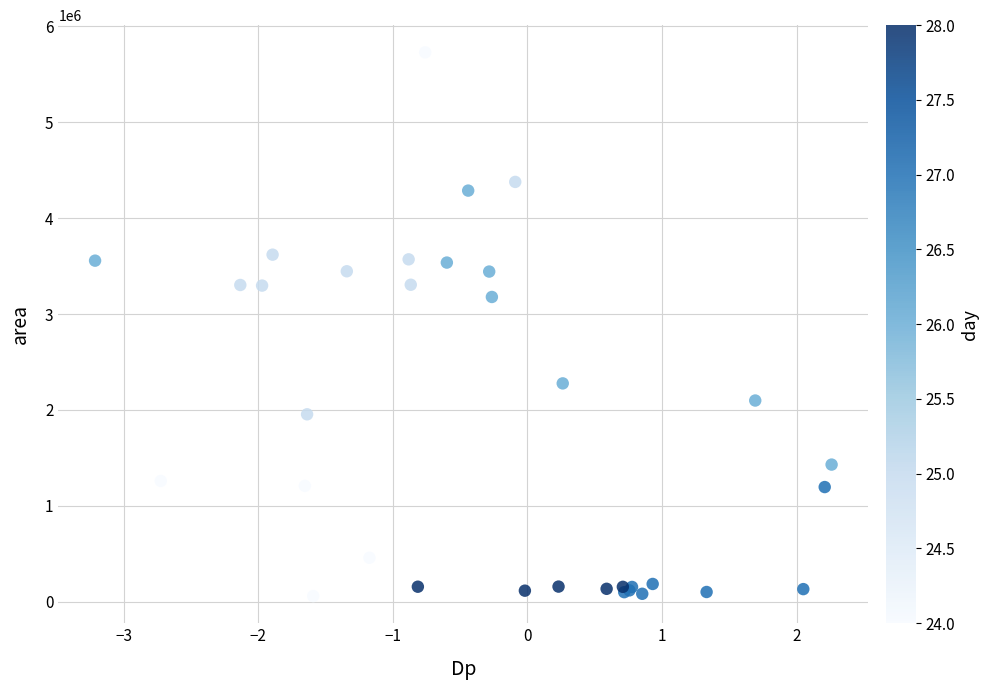

What Y value in the scatter plot is closest to 2894062?

3178125